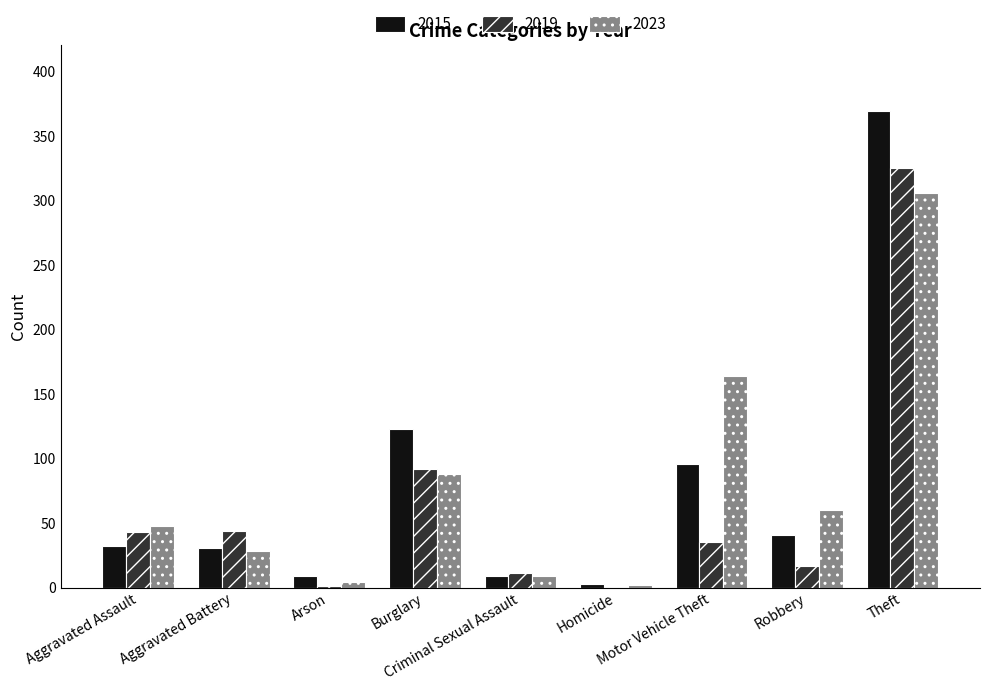

Which series has the largest range (max minus min)?

2015